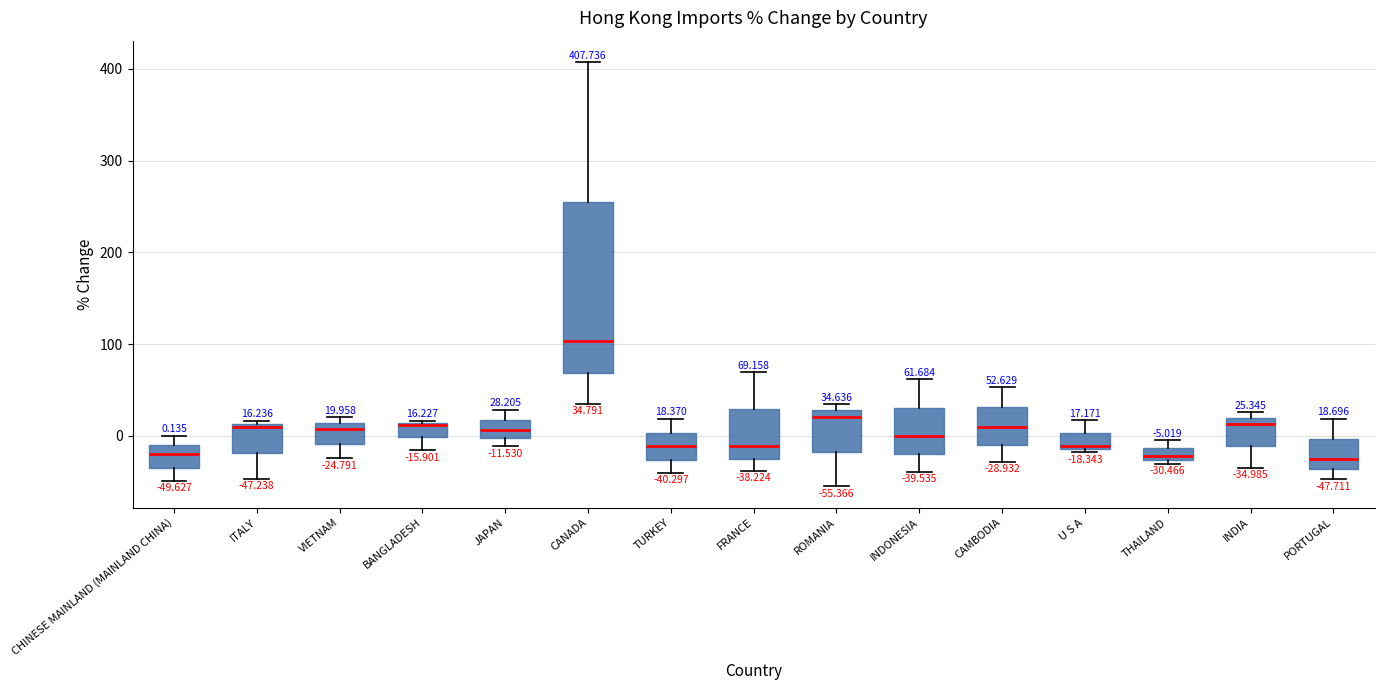

Which box has the highest median line?

CANADA